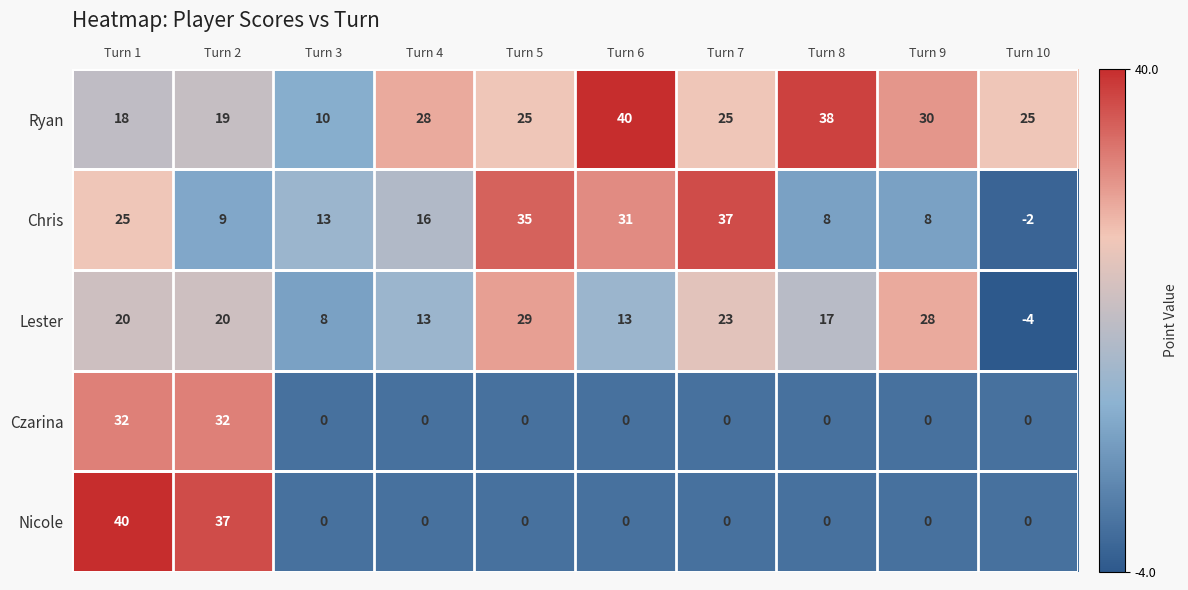

Is it true that Ryan equals 62 at Turn 8?

False